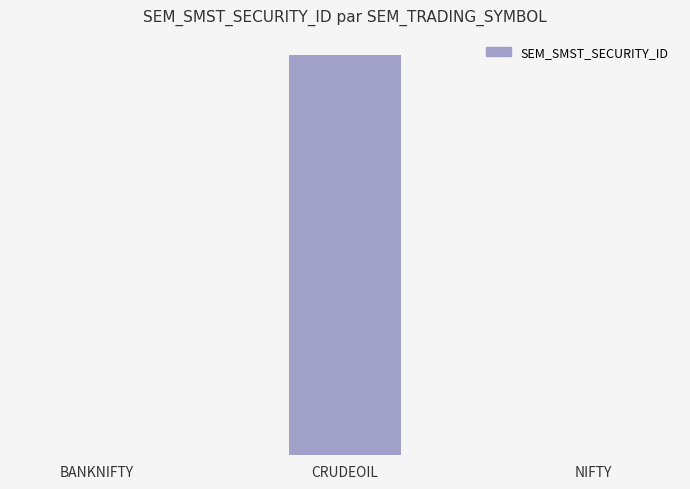

Reading left to right, what are all the values shown in this chart?

25	436953	13